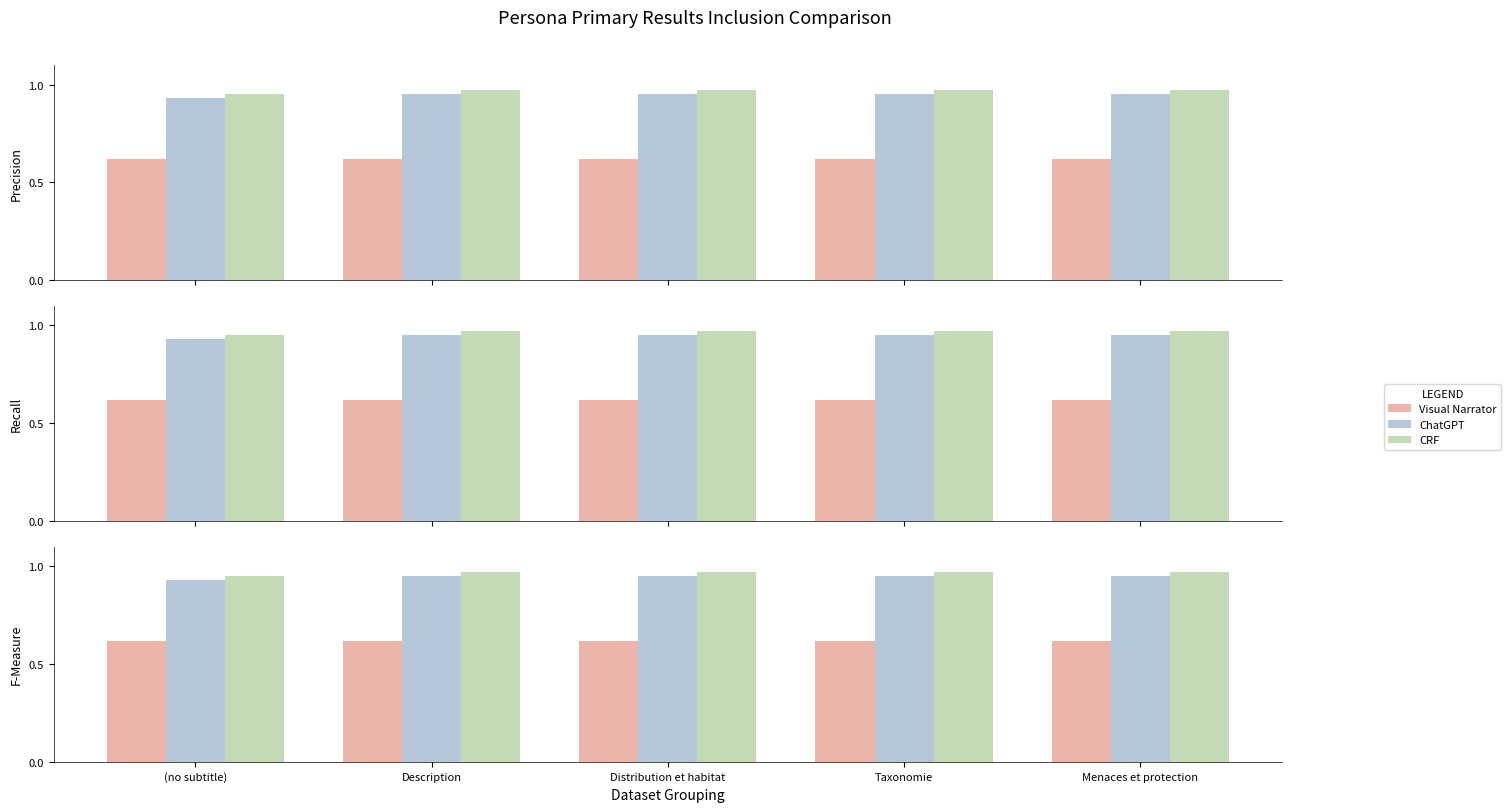

What is the maximum value for Visual Narrator?

0.6